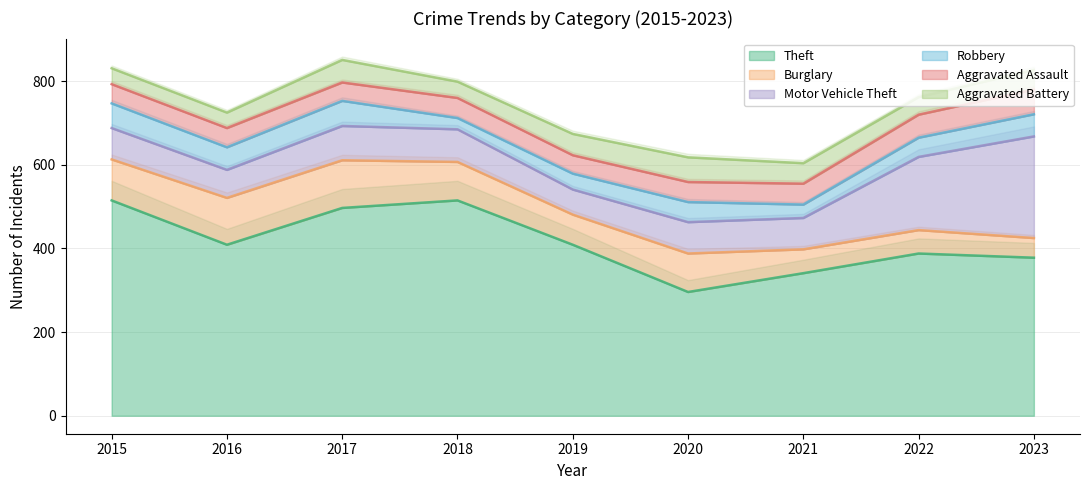

True or false: Theft and Aggravated Battery cross at least once.

False